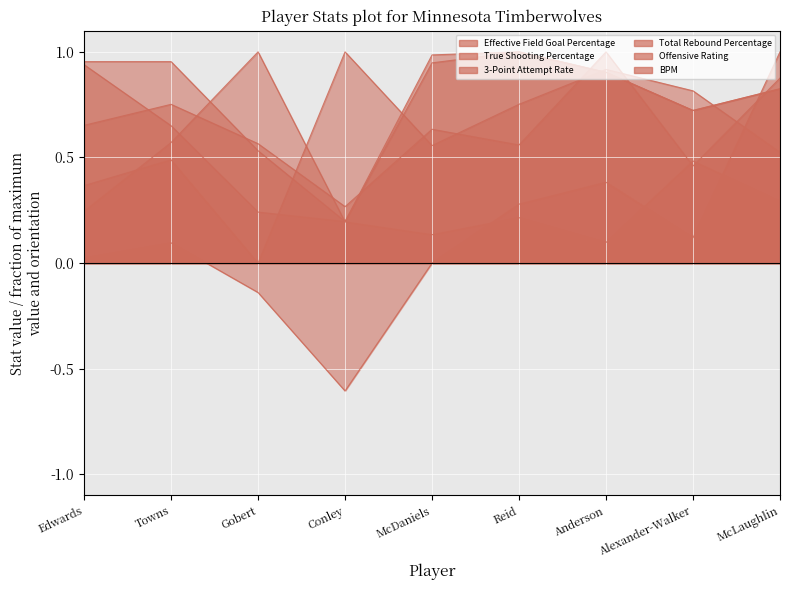

What is the lowest value of the Offensive Rating series?

0.3